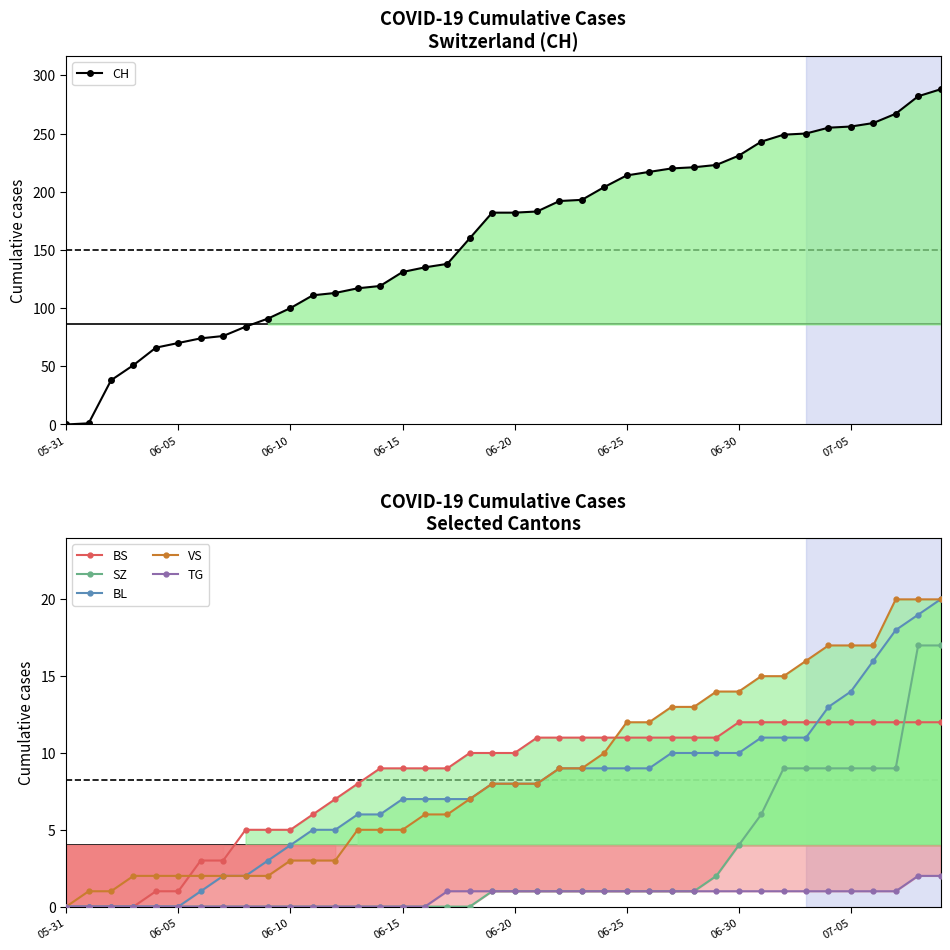

How many lines are shown in the chart?

6